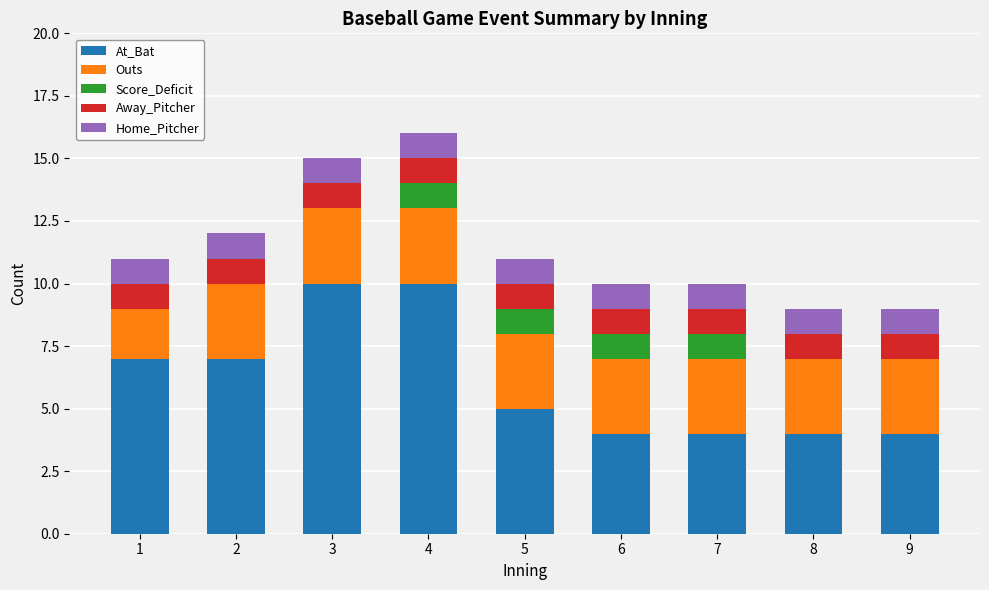

Does the chart contain stacked bars?

Yes